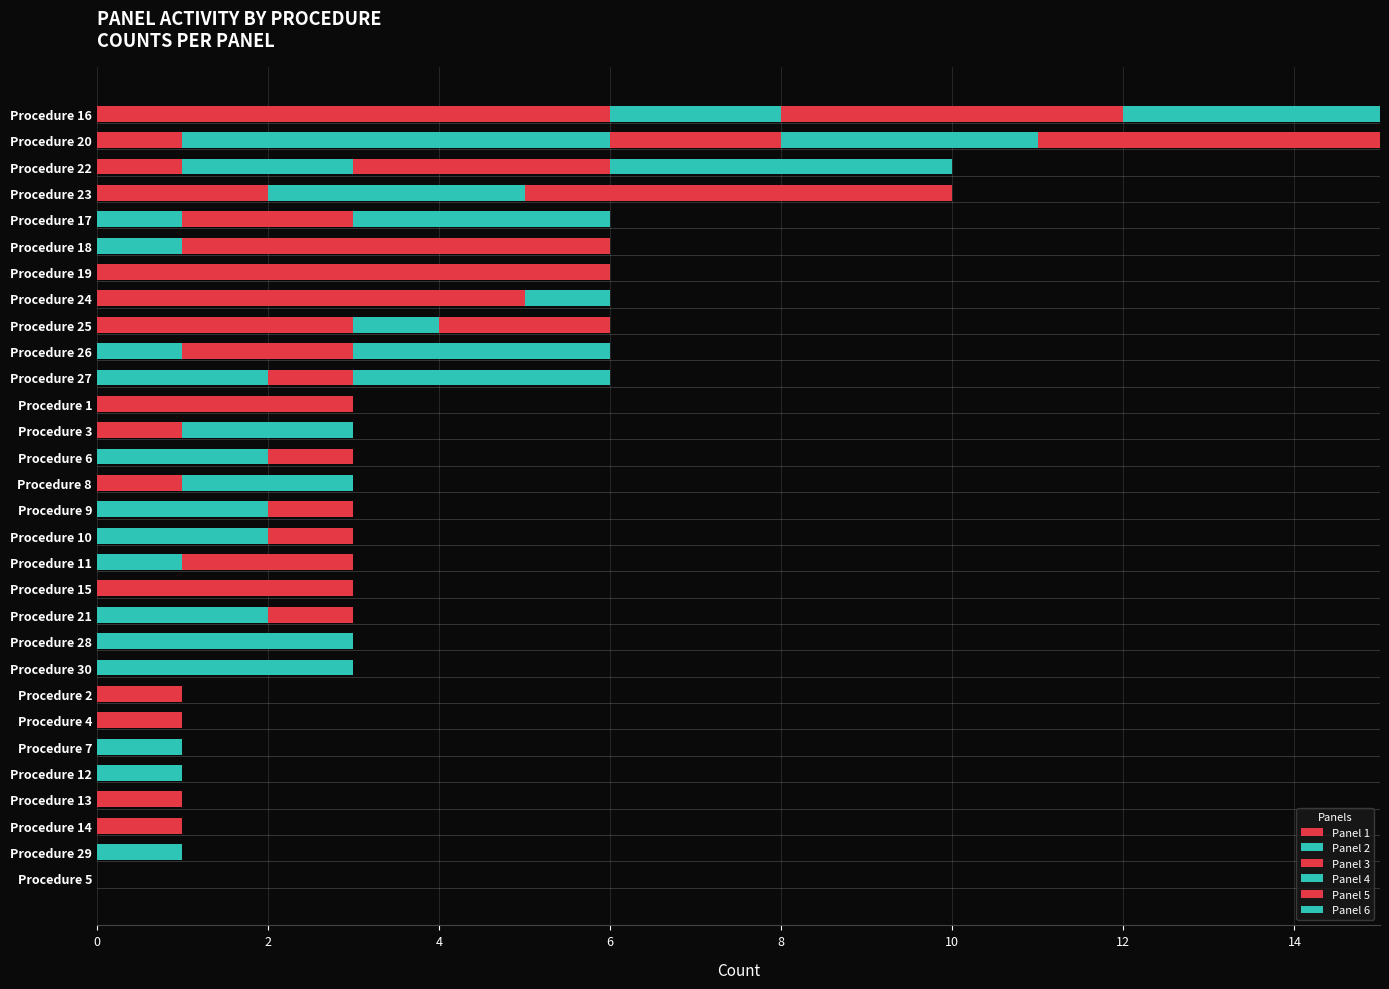

Reading left to right, list all the values displayed in this chart.

Panel 1: 1	1	1	2	0	0	2	3	3	0	0	0	0	0	1	0	0	0	1	0	0	0	1	1	0	0	0	0	0	0
Panel 2: 0	5	2	3	1	1	0	0	1	1	2	0	0	0	2	2	2	1	0	2	1	1	0	0	0	1	0	0	0	0
Panel 3: 5	2	3	4	2	2	3	2	2	2	1	1	1	0	0	1	1	2	2	1	0	0	0	0	0	0	1	1	0	0
Panel 4: 2	3	4	0	3	0	0	1	0	3	3	0	2	2	0	0	0	0	0	0	2	2	0	0	1	0	0	0	1	0
Panel 5: 4	4	0	1	0	3	1	0	0	0	0	2	0	1	0	0	0	0	0	0	0	0	0	0	0	0	0	0	0	0
Panel 6: 3	0	0	0	0	0	0	0	0	0	0	0	0	0	0	0	0	0	0	0	0	0	0	0	0	0	0	0	0	0